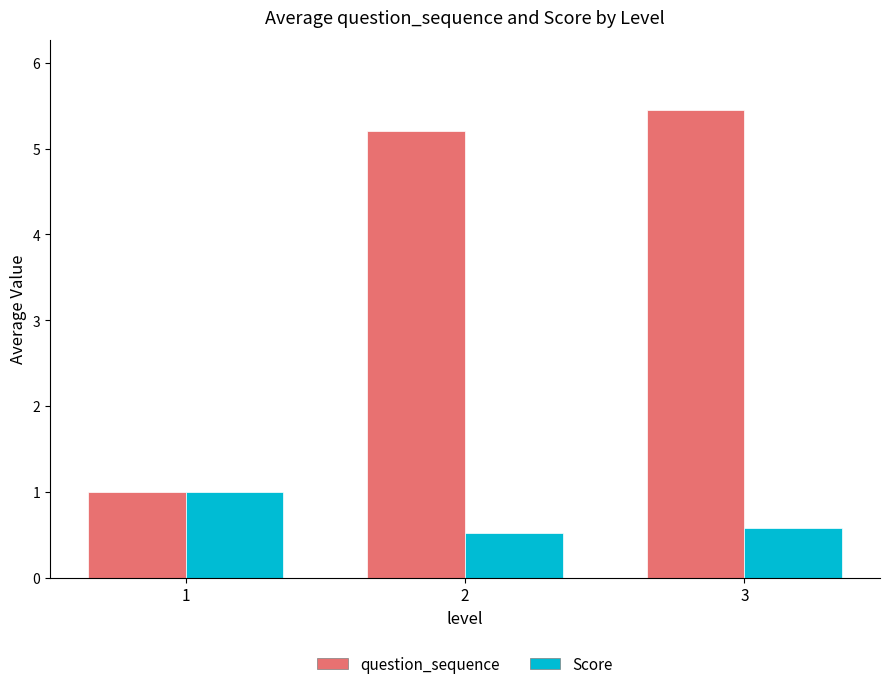

The value of Score at 1 is 1.0. True or false?

True